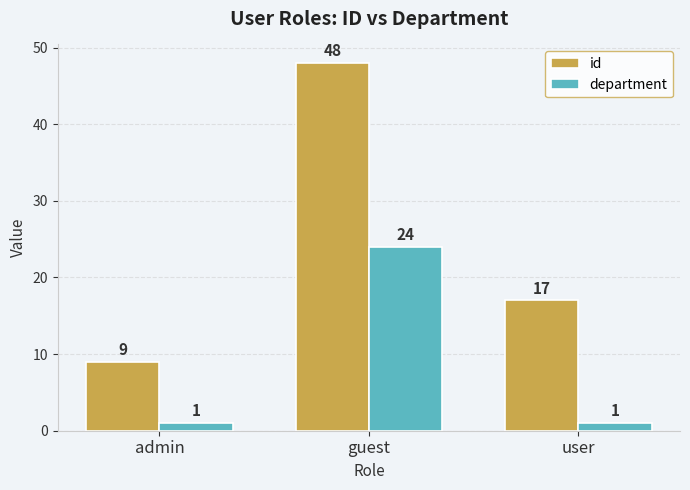

At guest, list the series in order from smallest to largest.

department, id